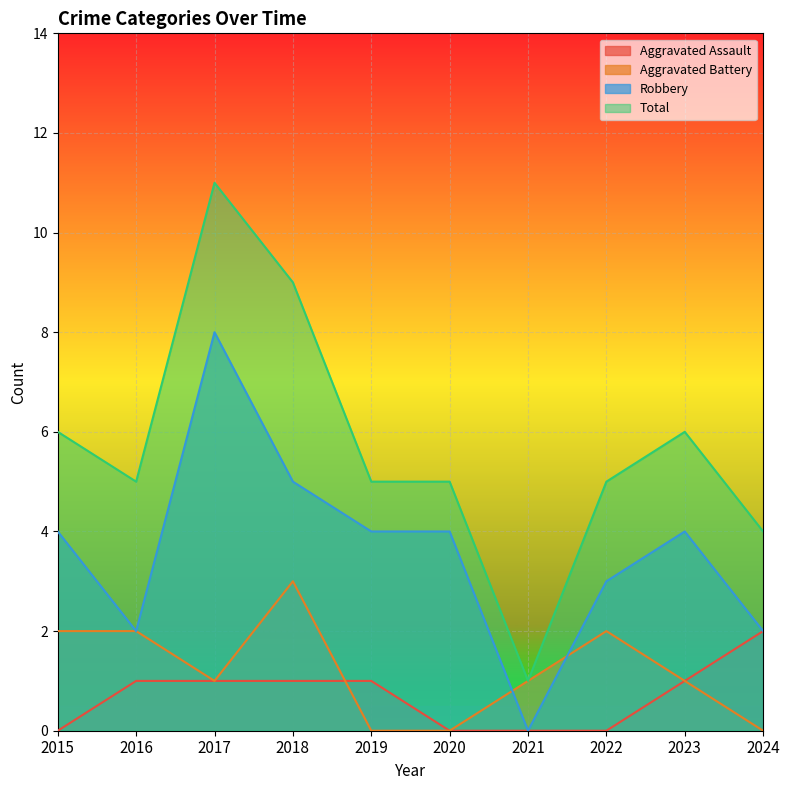

List the labels in order of Robbery value, smallest first.

2021, 2016, 2024, 2022, 2015, 2019, 2020, 2023, 2018, 2017